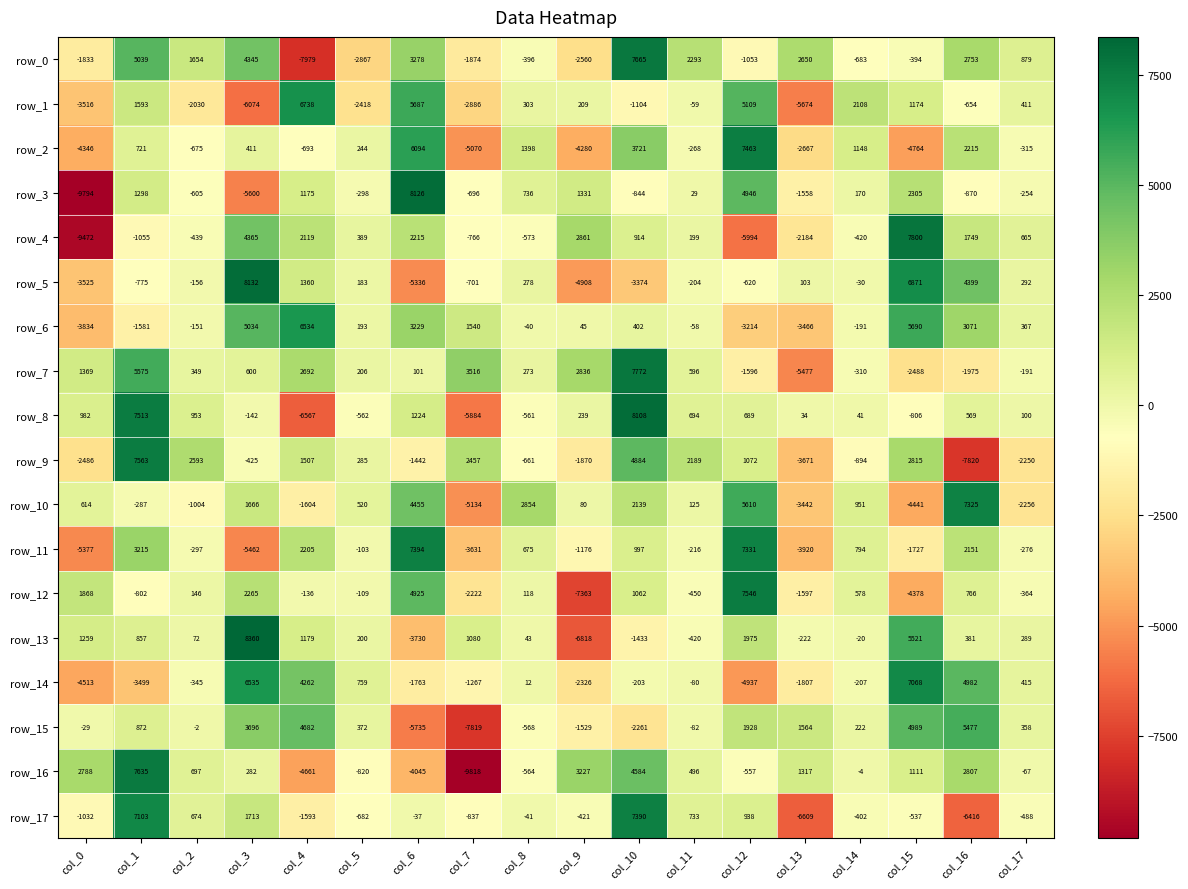

Between col_3 and col_9, which series saw the biggest shift?

row_13